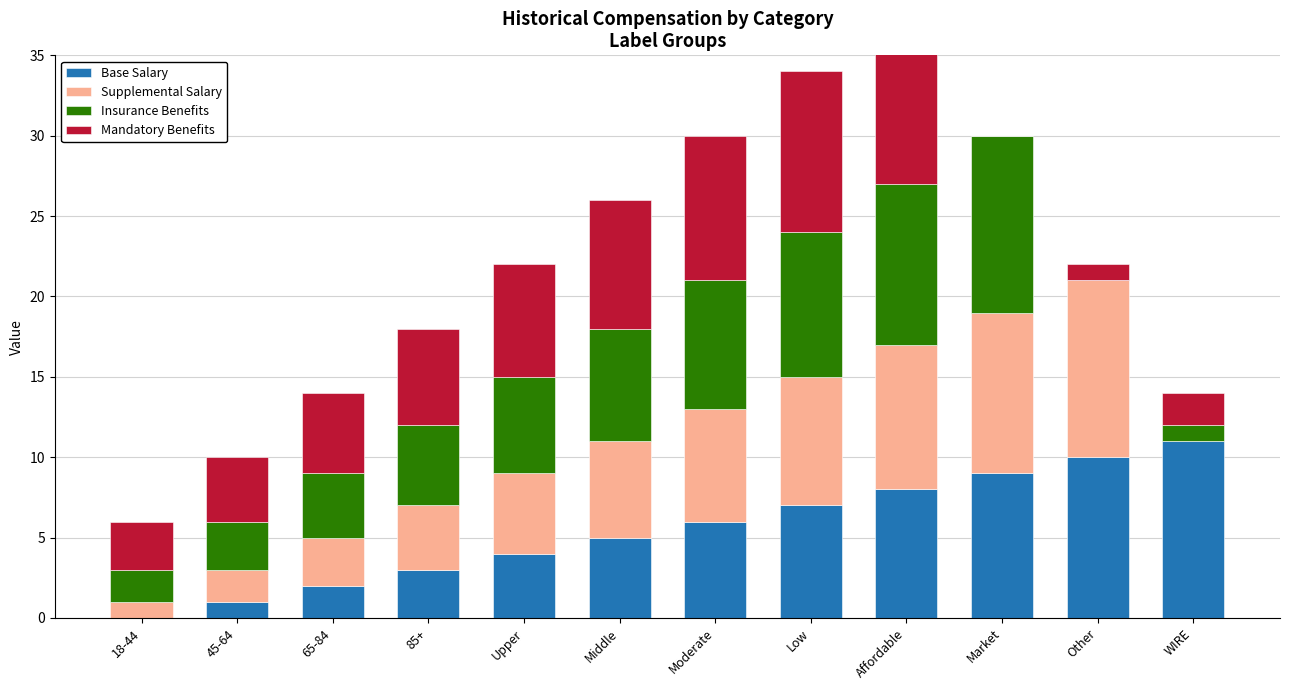

Where is Base Salary nearest to the value 5?

Middle